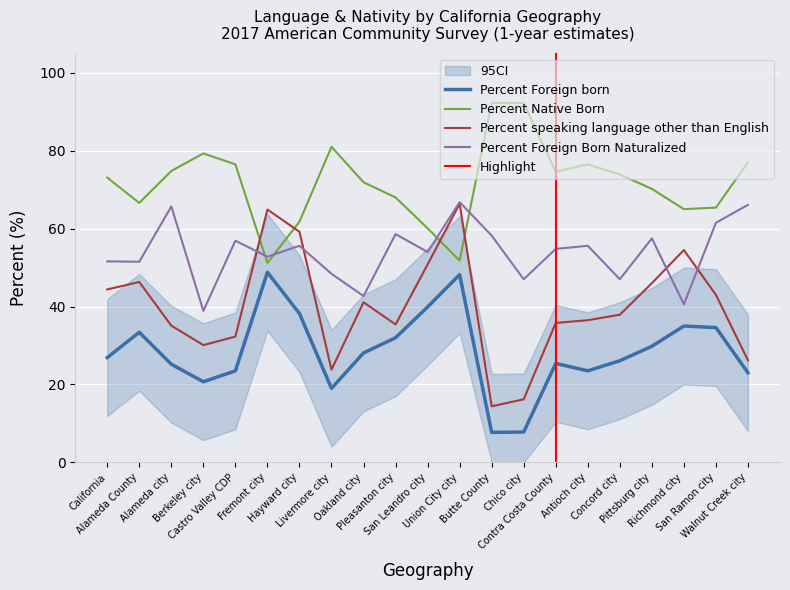

True or false: Percent Foreign born and Percent Native Born intersect in this chart.

False